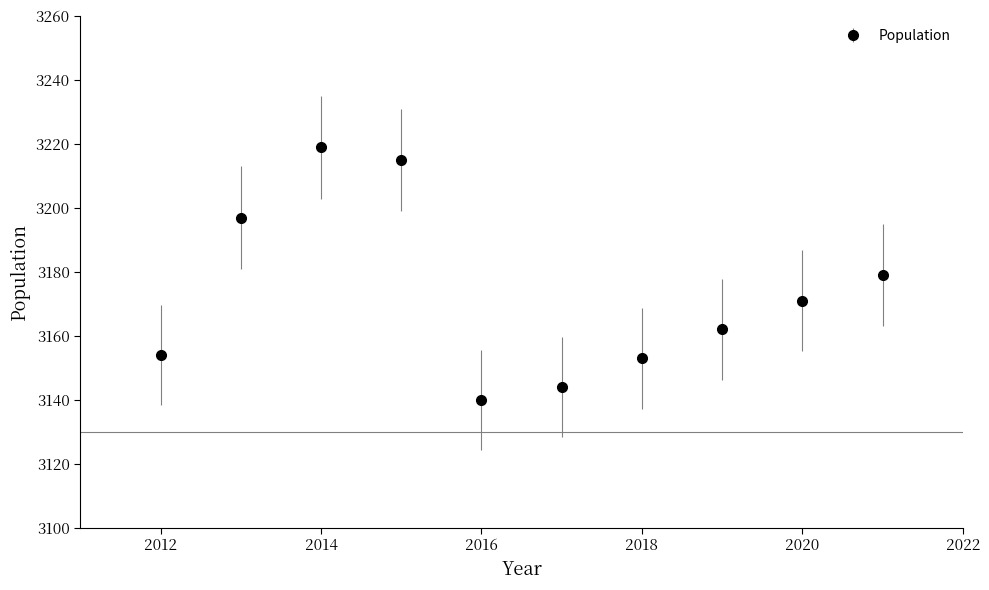

What is the minimum value shown in the chart?

3140